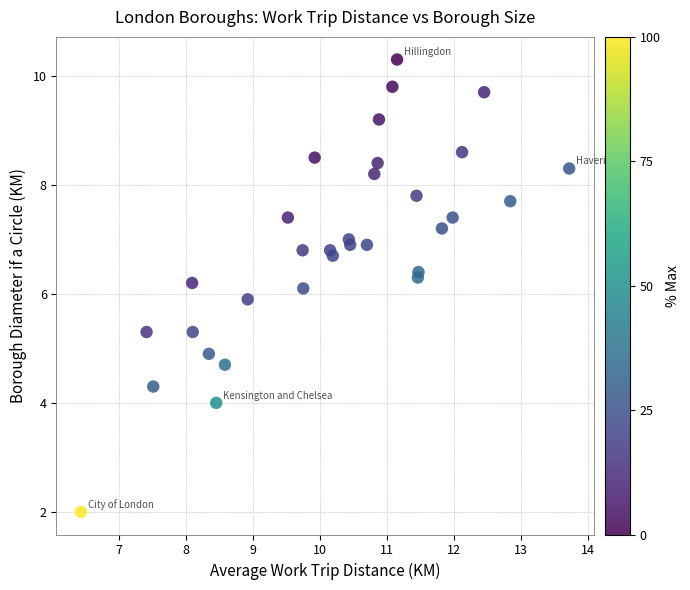

What is the range of Y values (max minus min)?

8.3